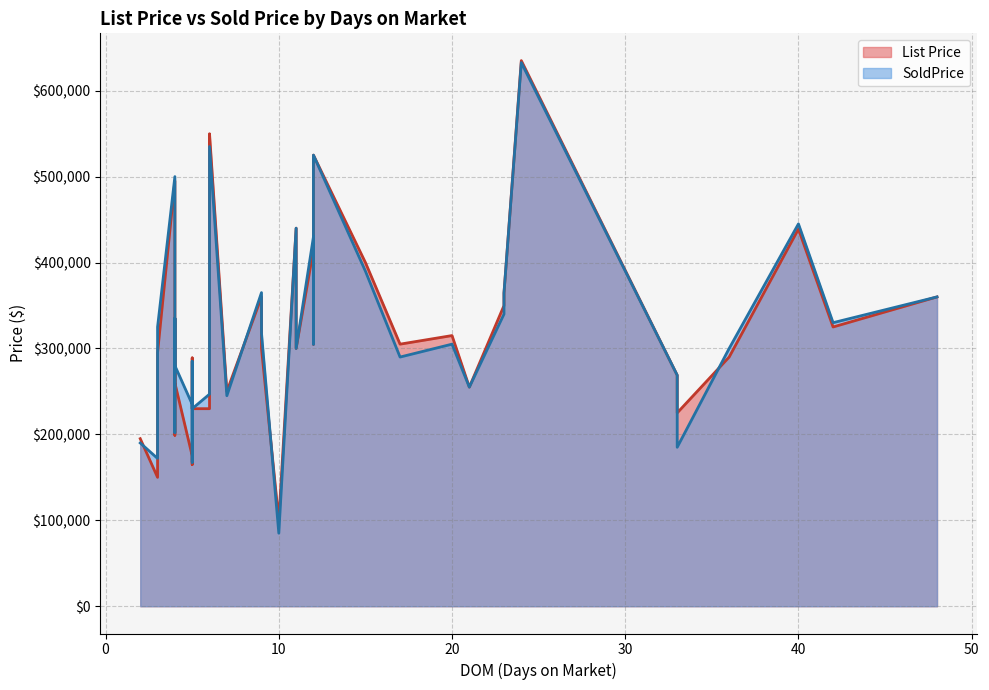

What is the highest value of the SoldPrice series?

632700